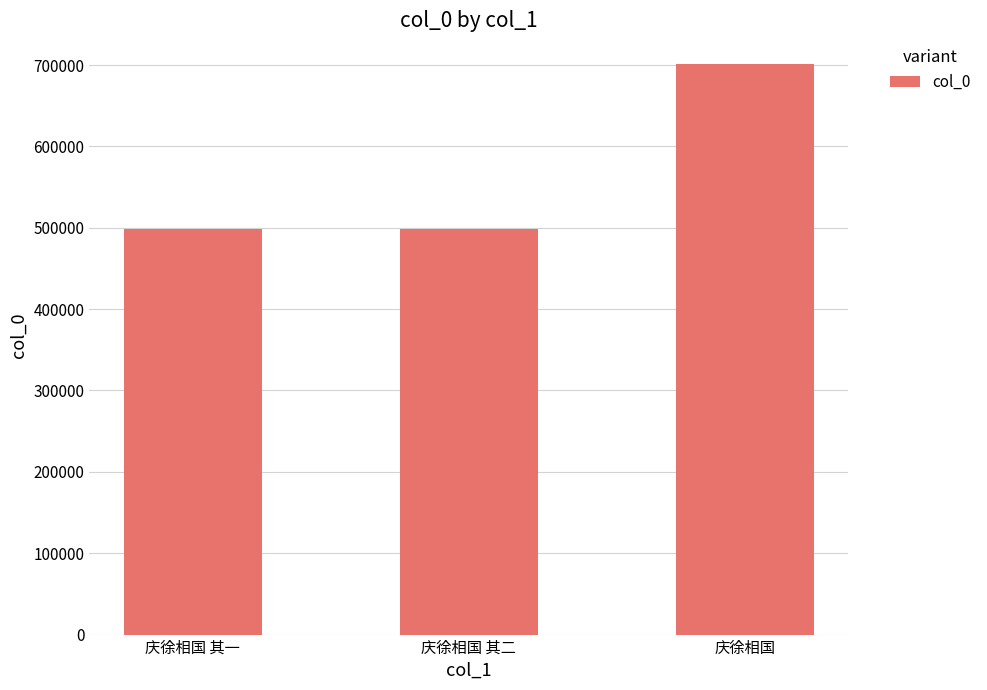

What is the ratio of the value at 庆徐相国 其二 to the value at 庆徐相国 其一?

1.0